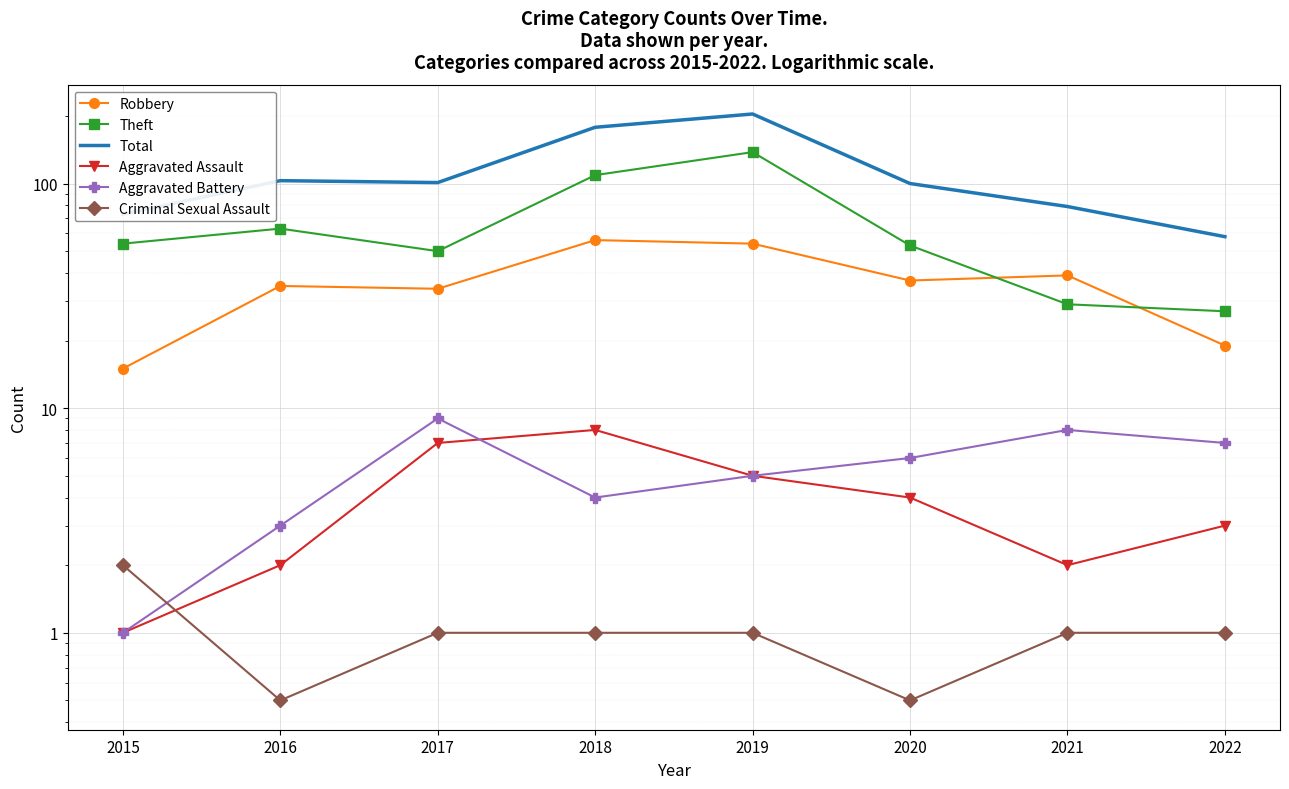

Which series changed the most between 2016 and 2019?

Total